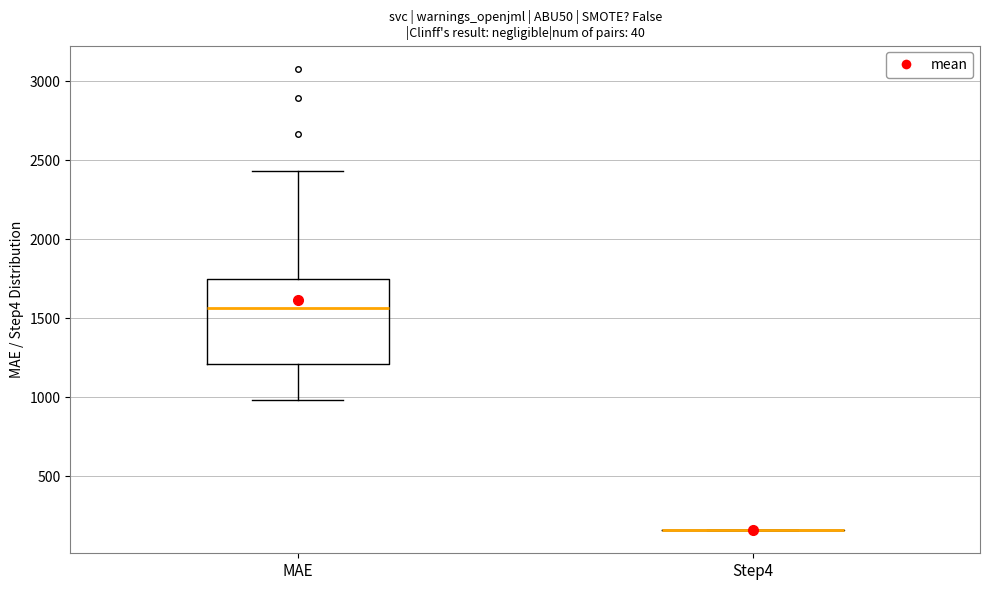

Reading left to right, transcribe this box plot: for each box, give where its median line is, the range the box spans, and where its two whiskers end, as read against the y-axis. The values are not printed on the chart, so give them approximately, as read against the axis.

MAE: median 1550, box 1200 to 1750, whiskers 1000 to 2450
Step4: box collapsed to a line at 150, whiskers 150 to 150